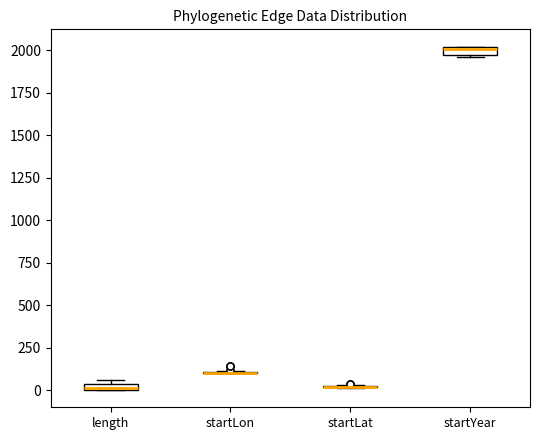

Where is the upper edge of the box for length on the y-axis? The values are not printed on the chart, so give them approximately, as read against the axis.

50